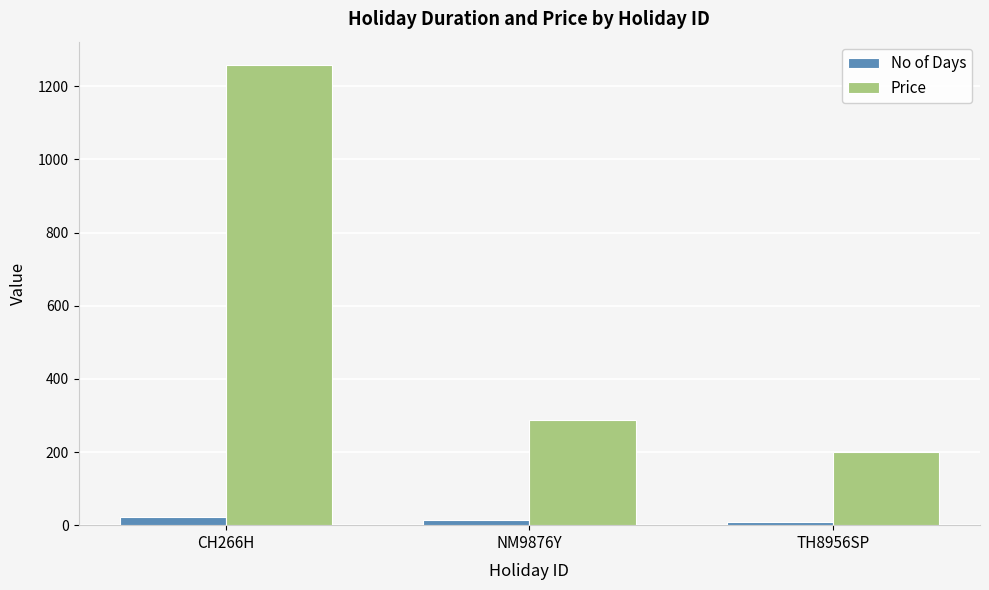

What is the difference between the maximum and minimum values in the No of Days series?

11